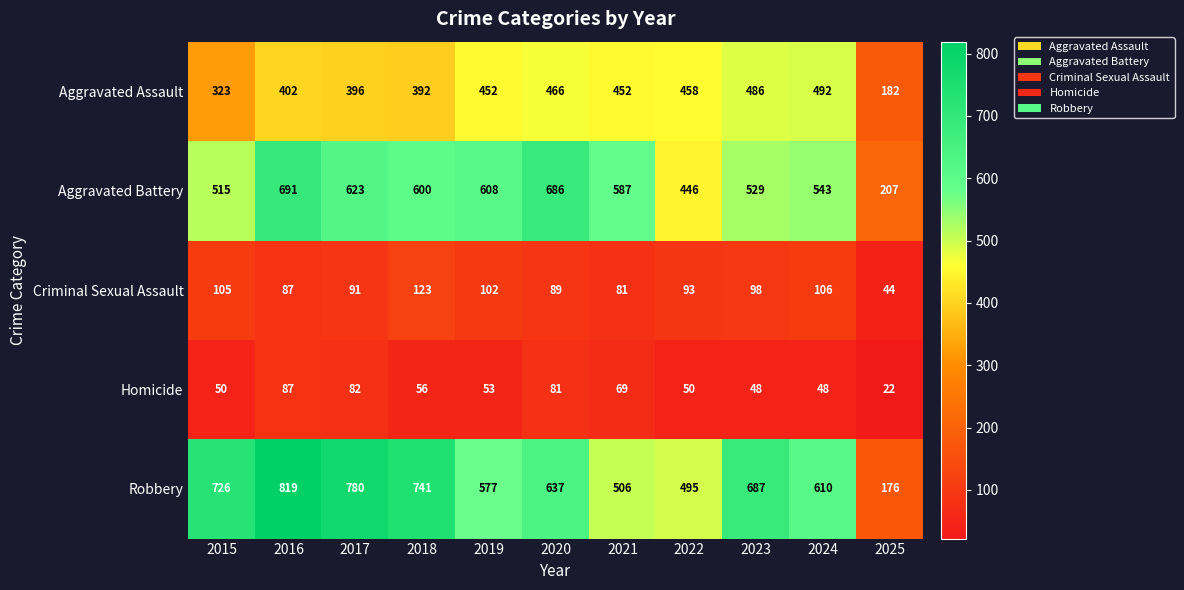

What is the difference between the highest and lowest values at 2020?

605